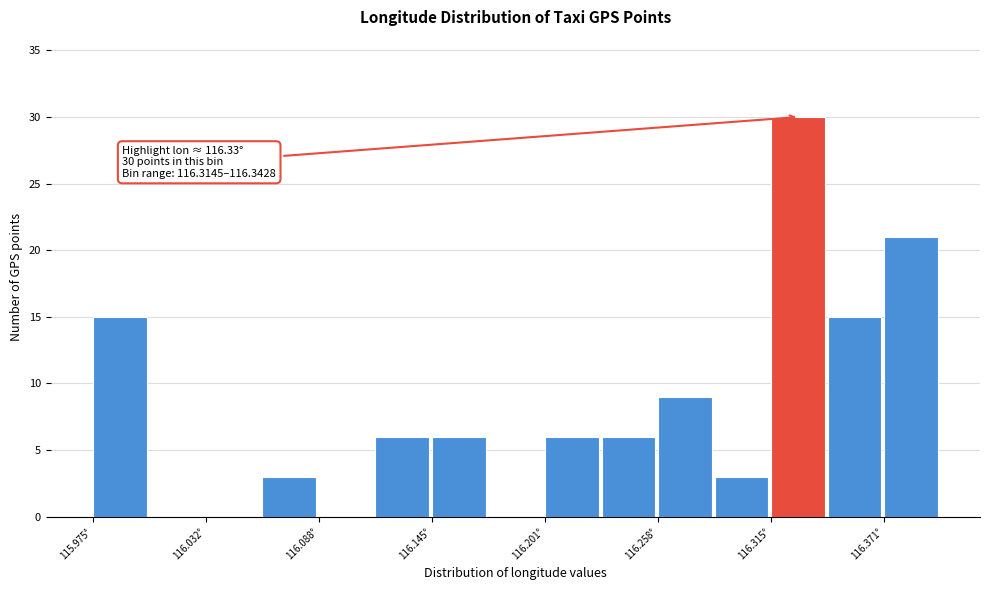

Around what value on the x-axis is the tallest bar? Give the approximate position of its centre, as read against the axis.

116.33